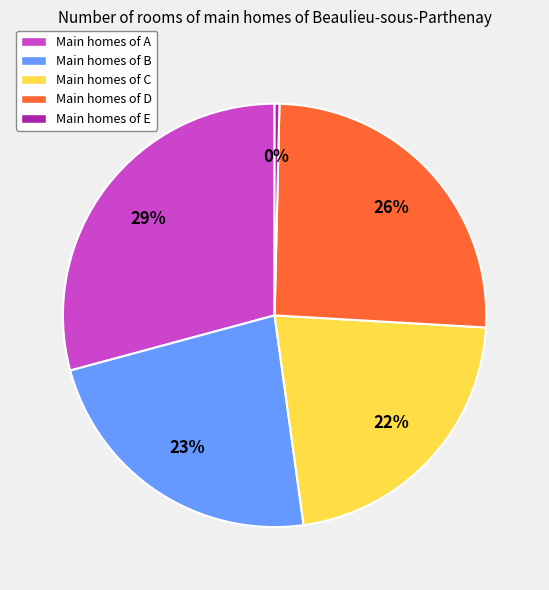

How many segments does this pie chart have?

5